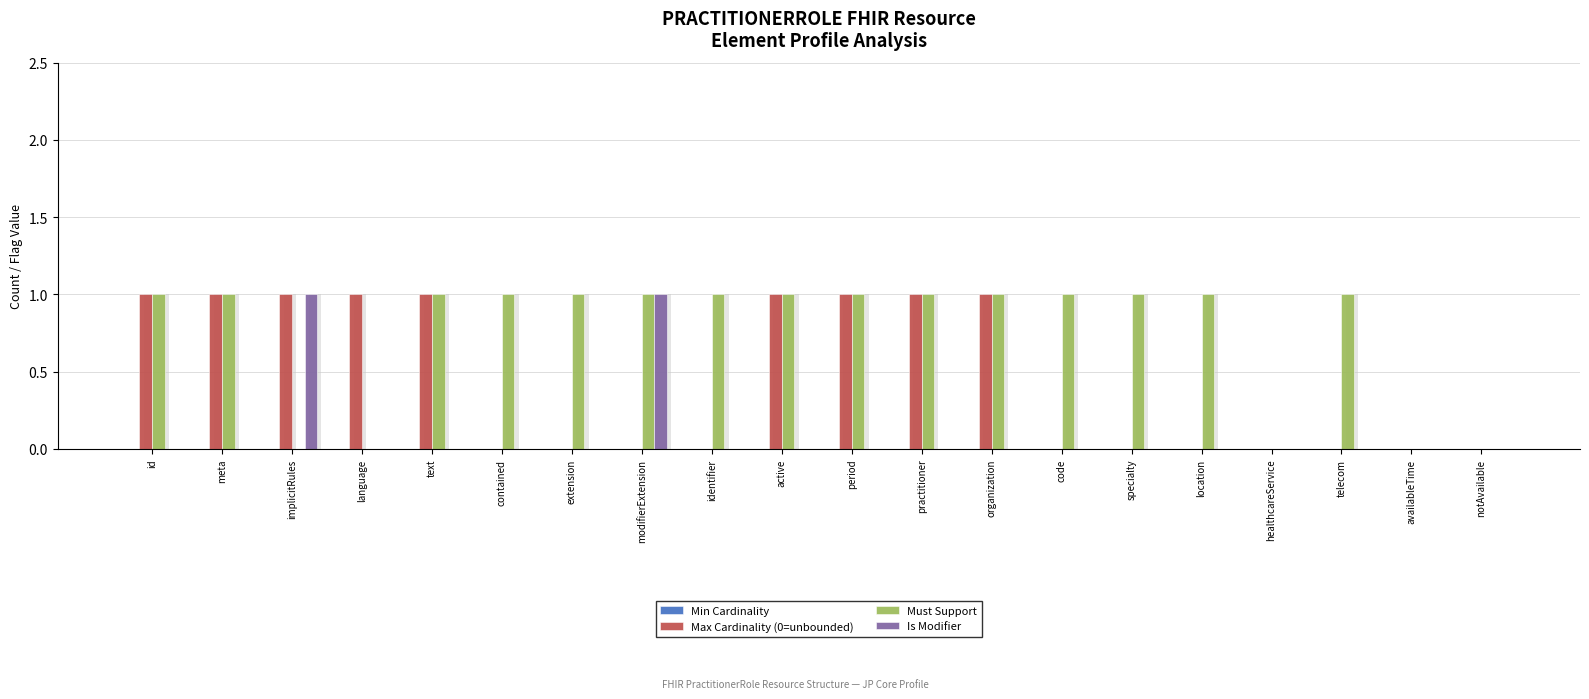

Which category has the highest value across all series?

id